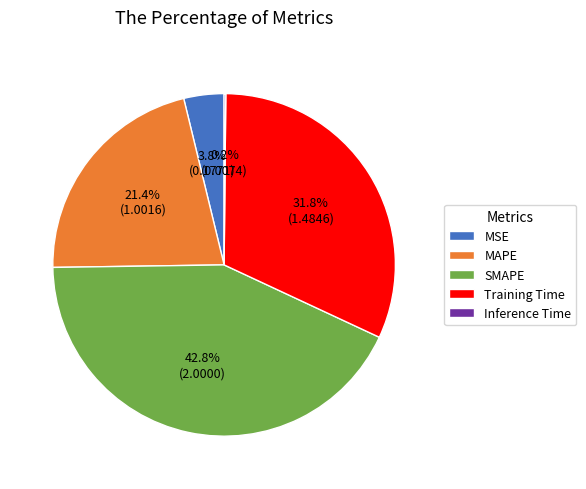

Which has a higher value, SMAPE or MSE?

SMAPE